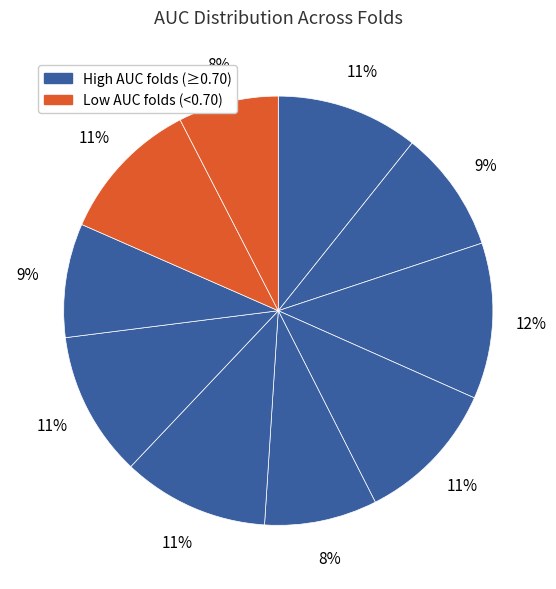

How many slices are in this pie chart?

10